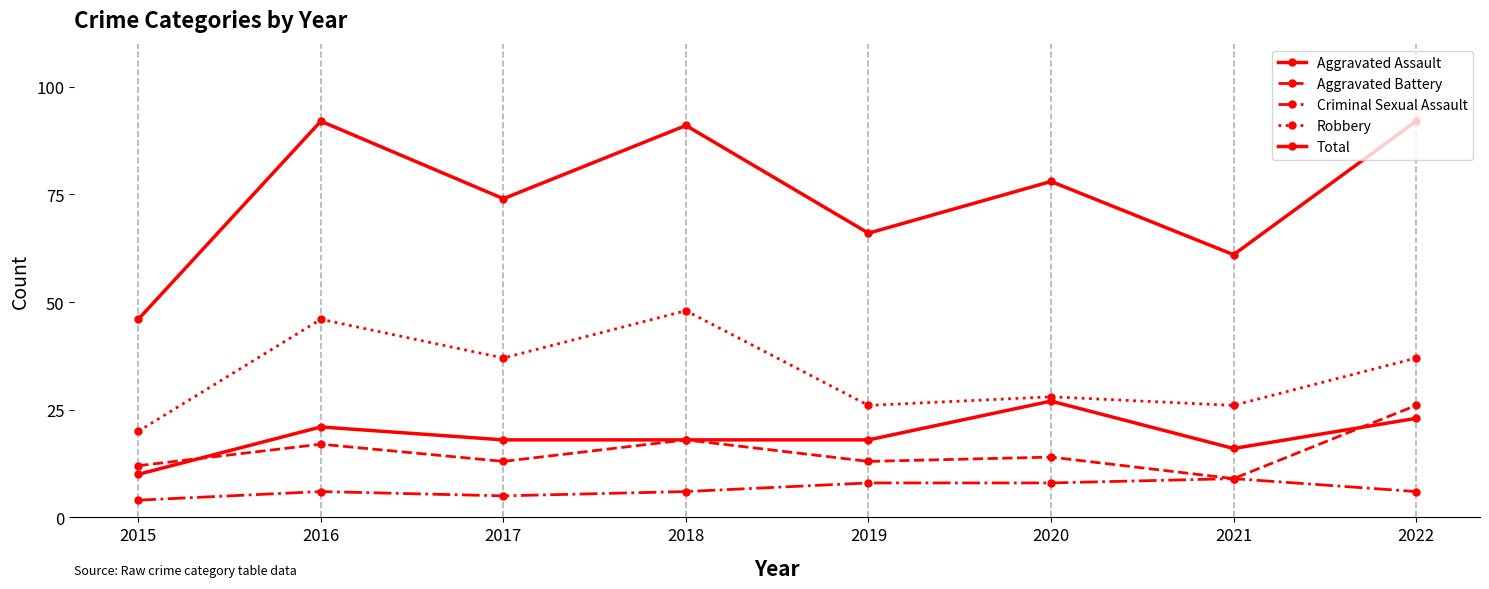

True or false: Criminal Sexual Assault and Aggravated Battery cross at least once.

False